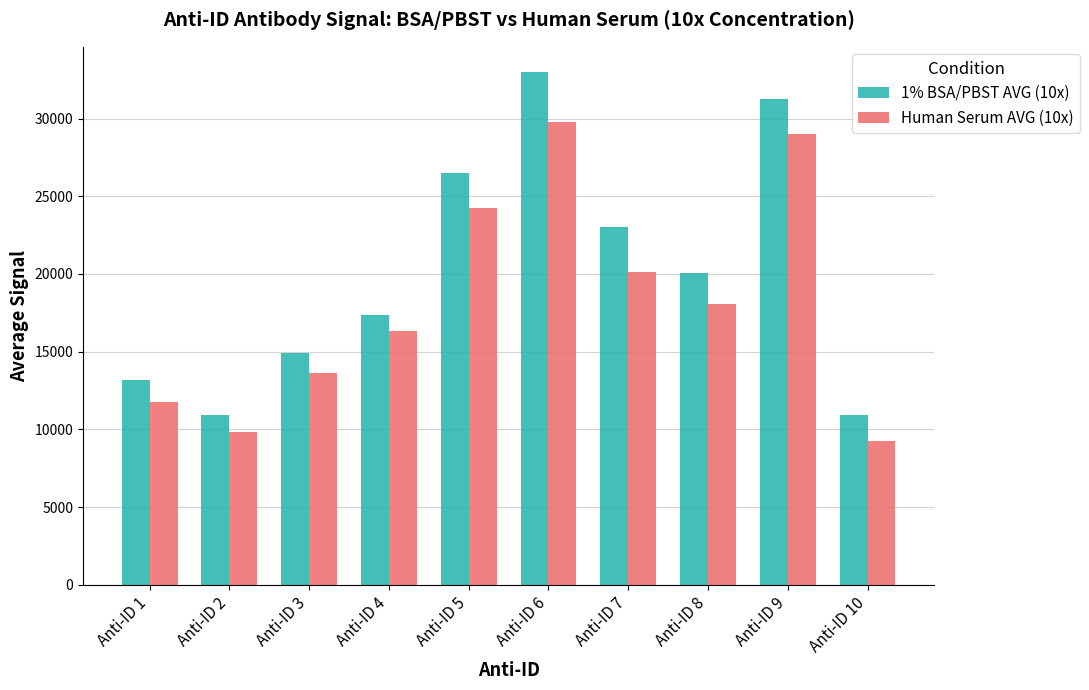

At which category is the sum across all series the highest?

Anti-ID 6